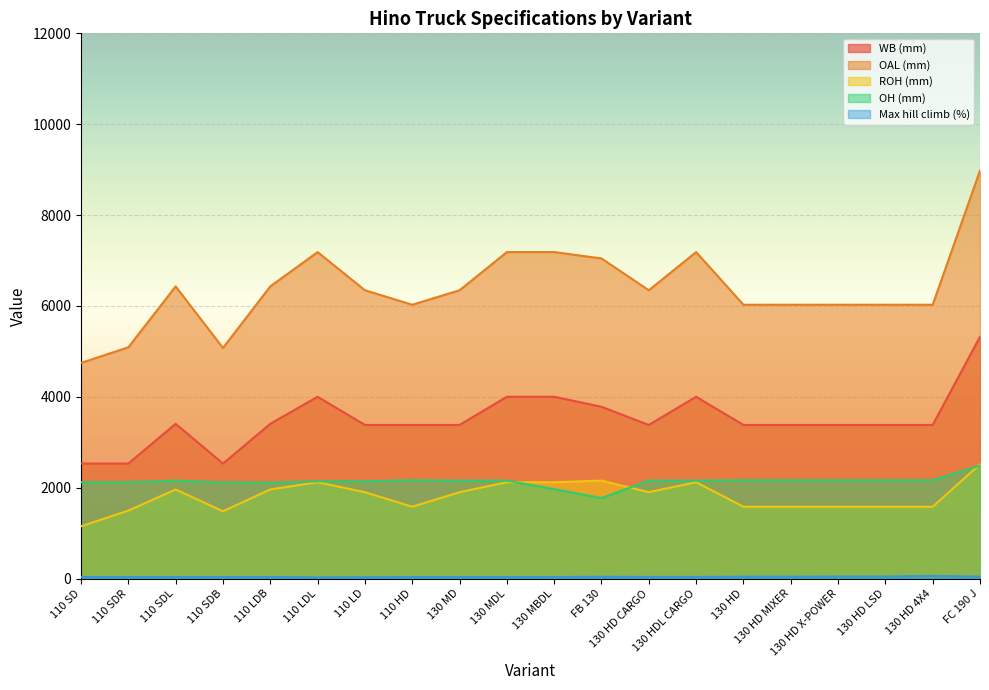

Reading left to right, transcribe all the data shown in this chart.

WB (mm): 110 SD=2530.0	110 SDR=2530.0	110 SDL=3405.0	110 SDB=2530.0	110 LDB=3405.0	110 LDL=4000.0	110 LD=3380.0	110 HD=3380.0	130 MD=3380.0	130 MDL=4000.0	130 MBDL=4000.0	FB 130=3780.0	130 HD CARGO=3380.0	130 HDL CARGO=4000.0	130 HD=3380.0	130 HD MIXER=3380.0	130 HD X-POWER=3380.0	130 HD LSD=3380.0	130 HD 4X4=3380.0	FC 190 J=5320.0
Max hill climb (%): 110 SD=31.7	110 SDR=31.7	110 SDL=31.7	110 SDB=33.1	110 LDB=33.1	110 LDL=25.5	110 LD=27.6	110 HD=32.6	130 MD=33.0	130 MDL=33.0	130 MBDL=33.0	FB 130=38.3	130 HD CARGO=34.5	130 HDL CARGO=34.5	130 HD=39.6	130 HD MIXER=39.6	130 HD X-POWER=42.6	130 HD LSD=42.6	130 HD 4X4=56.0	FC 190 J=40.9
OAL (mm): 110 SD=4745.0	110 SDR=5090.0	110 SDL=6430.0	110 SDB=5075.0	110 LDB=6430.0	110 LDL=7185.0	110 LD=6345.0	110 HD=6026.0	130 MD=6345.0	130 MDL=7185.0	130 MBDL=7185.0	FB 130=7045.0	130 HD CARGO=6345.0	130 HDL CARGO=7185.0	130 HD=6026.0	130 HD MIXER=6026.0	130 HD X-POWER=6026.0	130 HD LSD=6026.0	130 HD 4X4=6026.0	FC 190 J=8980.0
ROH (mm): 110 SD=1149.0	110 SDR=1495.0	110 SDL=1960.0	110 SDB=1480.0	110 LDB=1960.0	110 LDL=2120.0	110 LD=1900.0	110 HD=1580.0	130 MD=1900.0	130 MDL=2120.0	130 MBDL=2120.0	FB 130=2155.0	130 HD CARGO=1900.0	130 HDL CARGO=2120.0	130 HD=1580.0	130 HD MIXER=1580.0	130 HD X-POWER=1580.0	130 HD LSD=1580.0	130 HD 4X4=1580.0	FC 190 J=2515.0
OH (mm): 110 SD=2120.0	110 SDR=2120.0	110 SDL=2155.0	110 SDB=2115.0	110 LDB=2110.0	110 LDL=2140.0	110 LD=2140.0	110 HD=2165.0	130 MD=2155.0	130 MDL=2155.0	130 MBDL=1967.0	FB 130=1770.0	130 HD CARGO=2155.0	130 HDL CARGO=2155.0	130 HD=2165.0	130 HD MIXER=2165.0	130 HD X-POWER=2165.0	130 HD LSD=2165.0	130 HD 4X4=2165.0	FC 190 J=2485.0